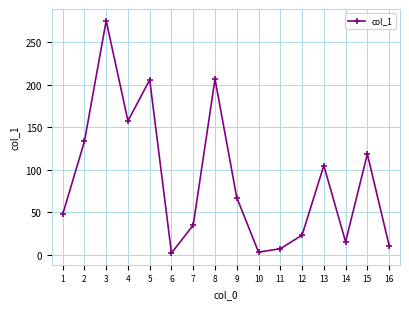

Between 10 and 13, which is larger?

13